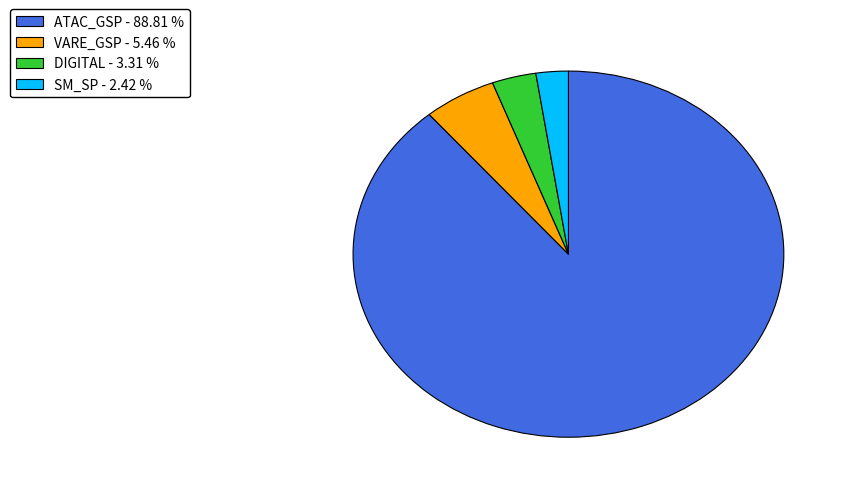

Which has a higher value, ATAC_GSP or DIGITAL?

ATAC_GSP